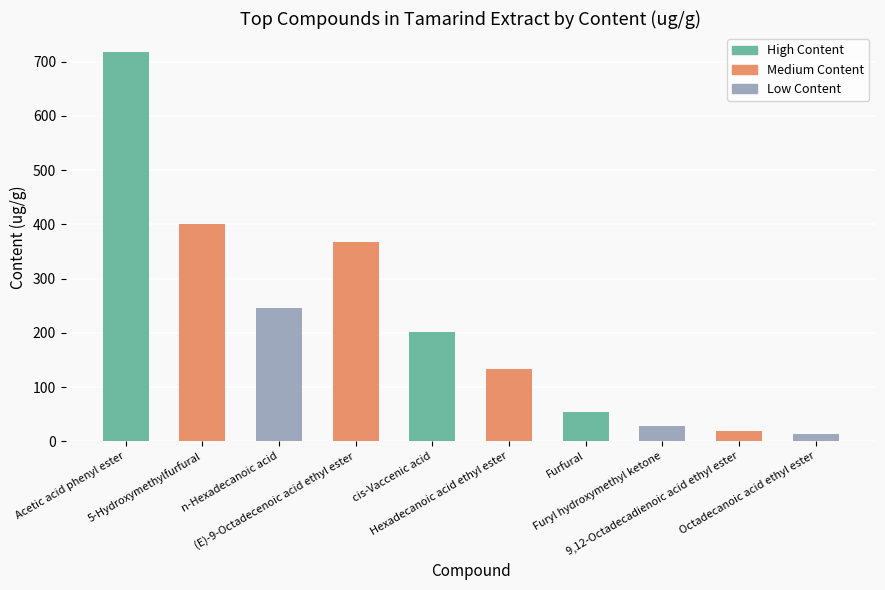

At which label does the data first exceed 201?

Acetic acid phenyl ester